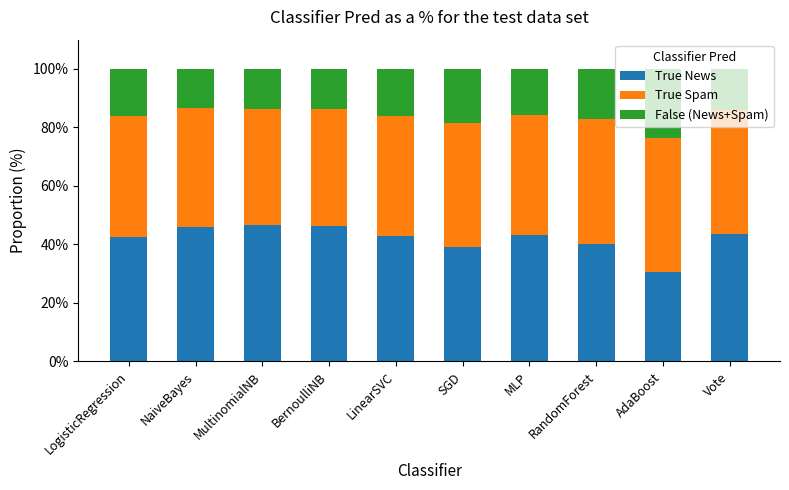

How many bars are there in total?

10